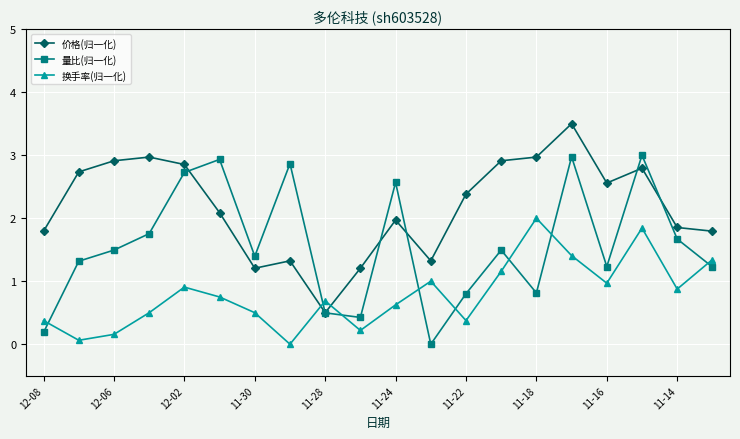

Which series has the largest total across all categories?

价格(归一化)